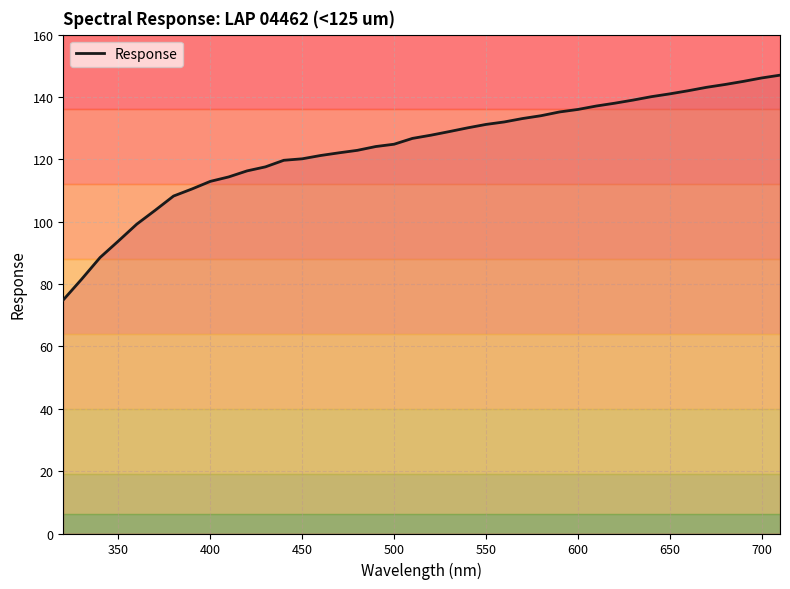

What is the greatest value displayed?

147.0